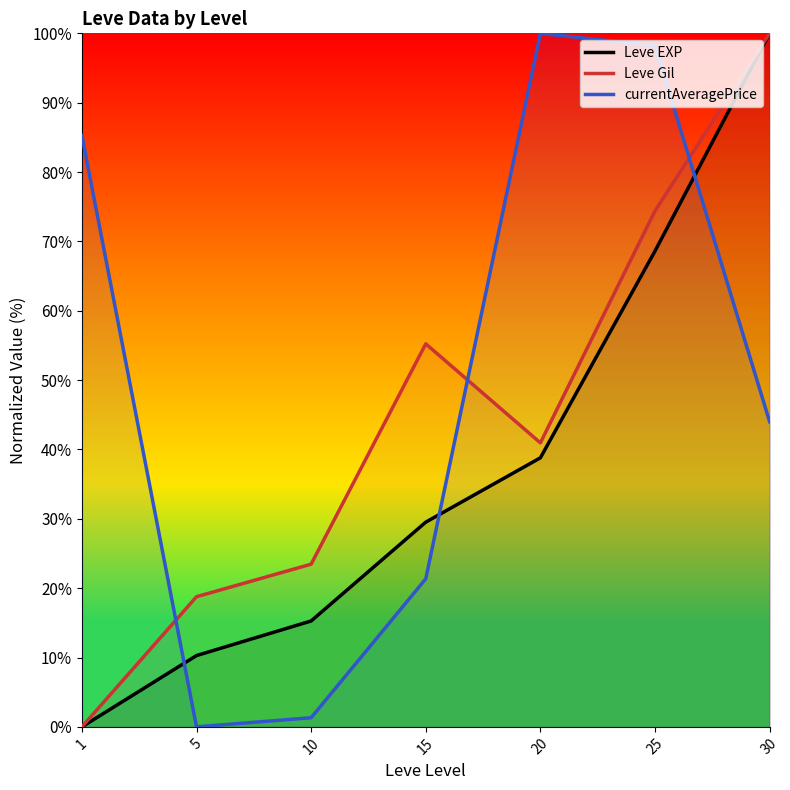

Is the value of currentAveragePrice at 20 greater than the value of Leve Gil at 1?

Yes